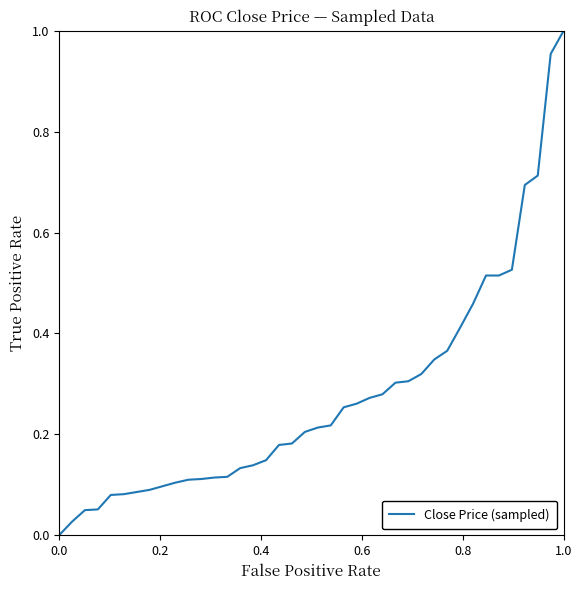

What is the sum of all values?

11.0